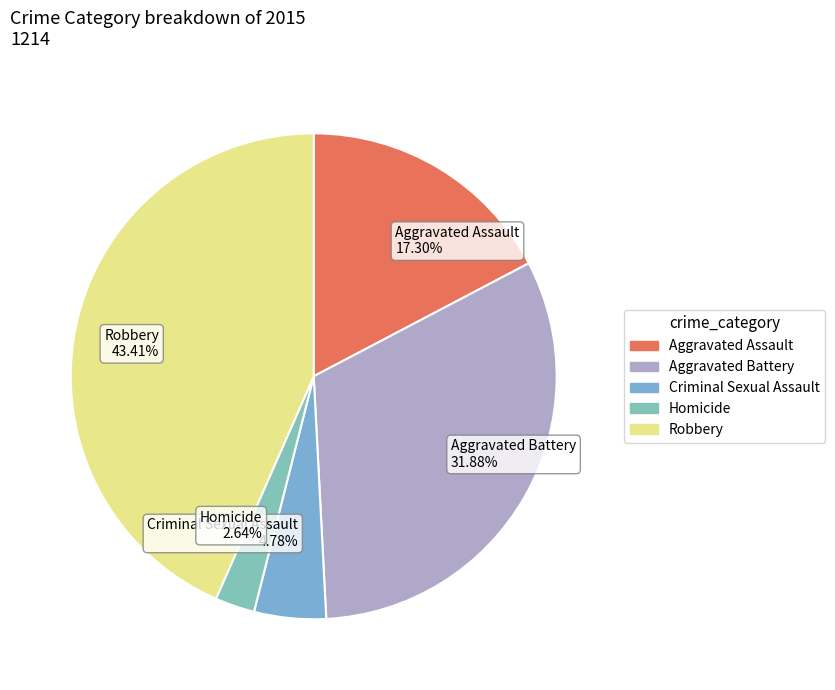

What is the ratio of the value at Criminal Sexual Assault to the value at Aggravated Assault?

0.3